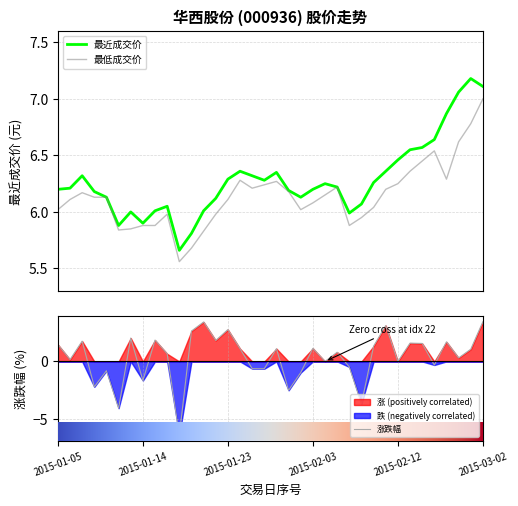

How many data points does each series have?

36